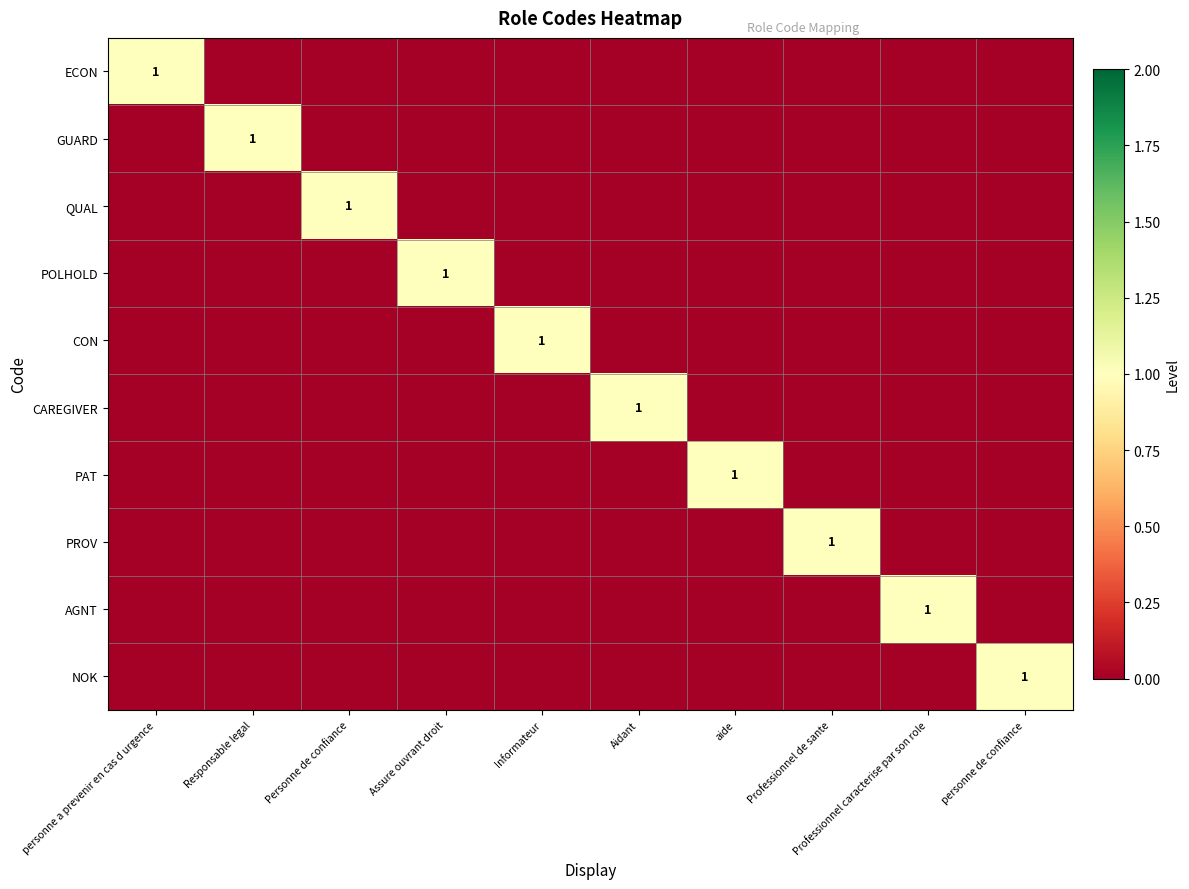

True or false: QUAL has a value of 2 at Personne de confiance.

False